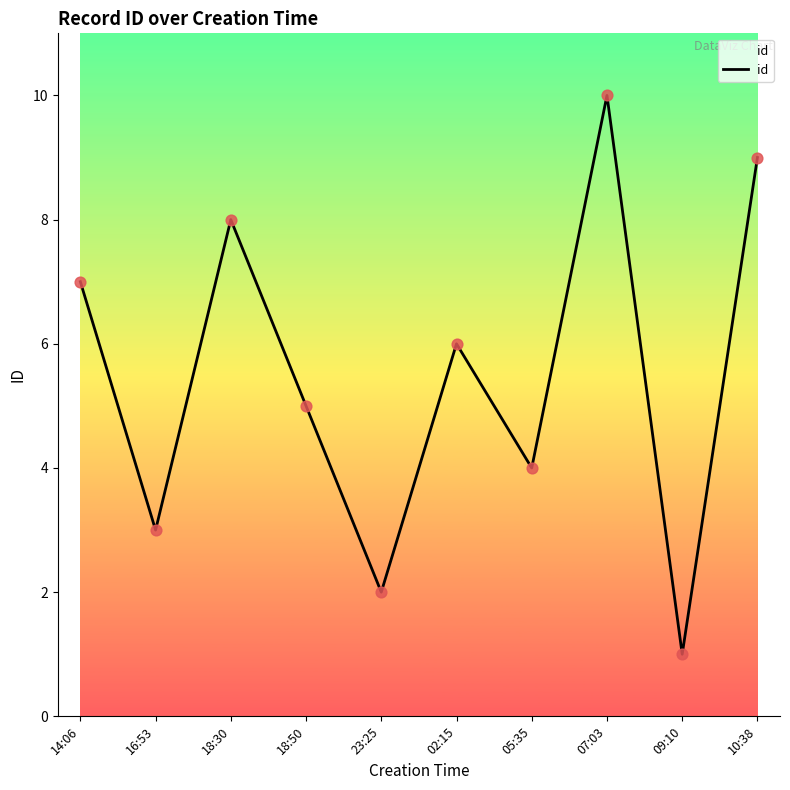

What is the change in value from 09:10 to 10:38?

+8